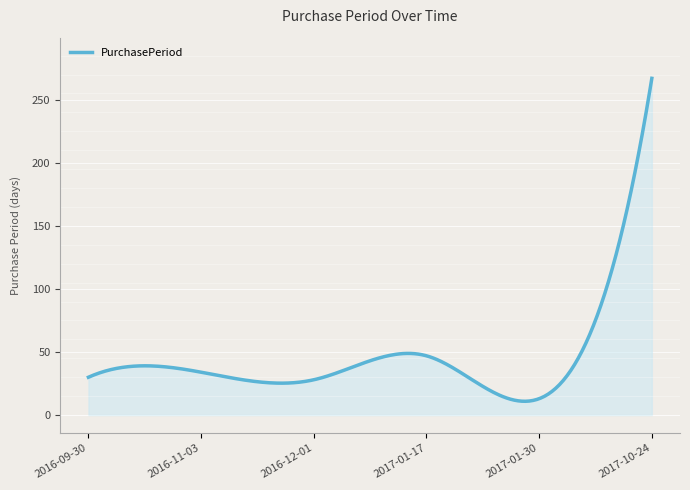

What is the maximum value shown in the chart?

267.0